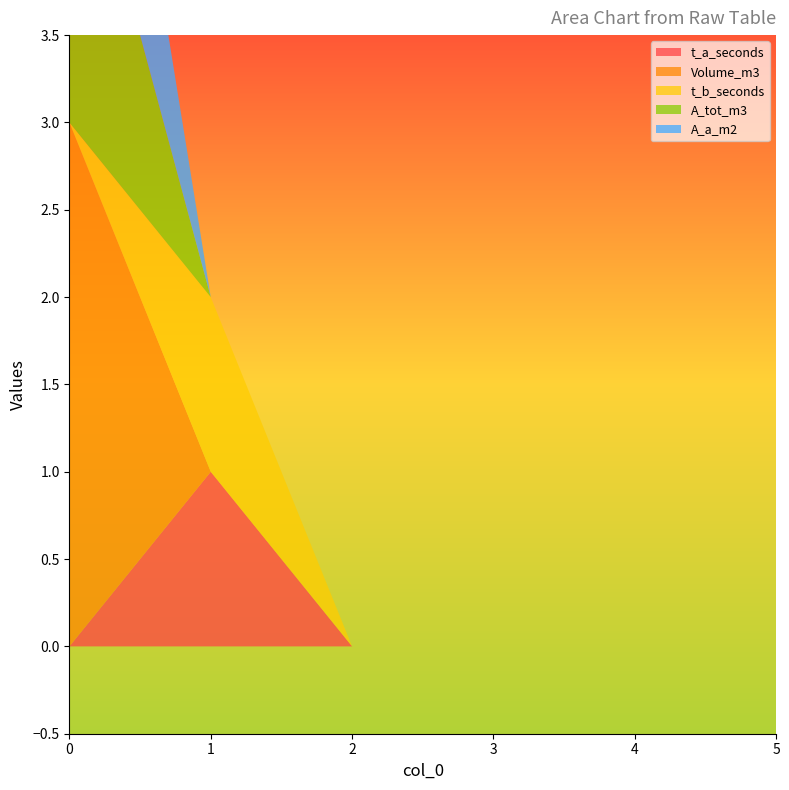

Reading left to right, list all the values displayed in this chart.

t_a_seconds: 0	1	0	0	0	0
Volume_m3: 3	0	0	0	0	0
t_b_seconds: 0	1	0	0	0	0
A_tot_m3: 2	0	0	0	0	0
A_a_m2: 2	0	0	0	0	0